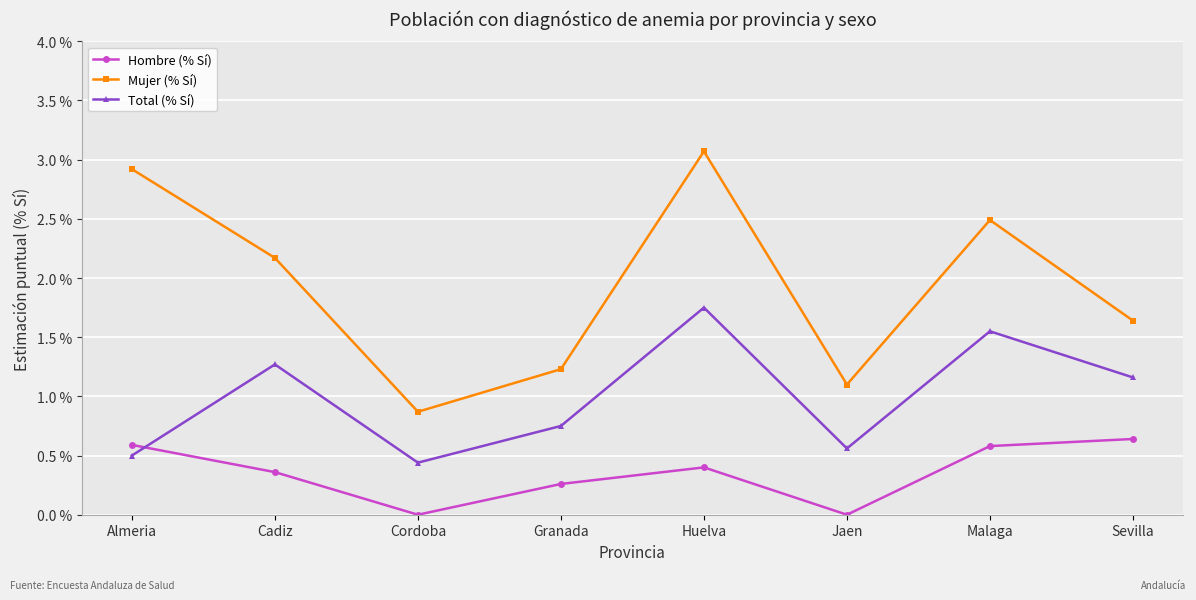

Which series has the largest range (max minus min)?

Mujer (% Sí)